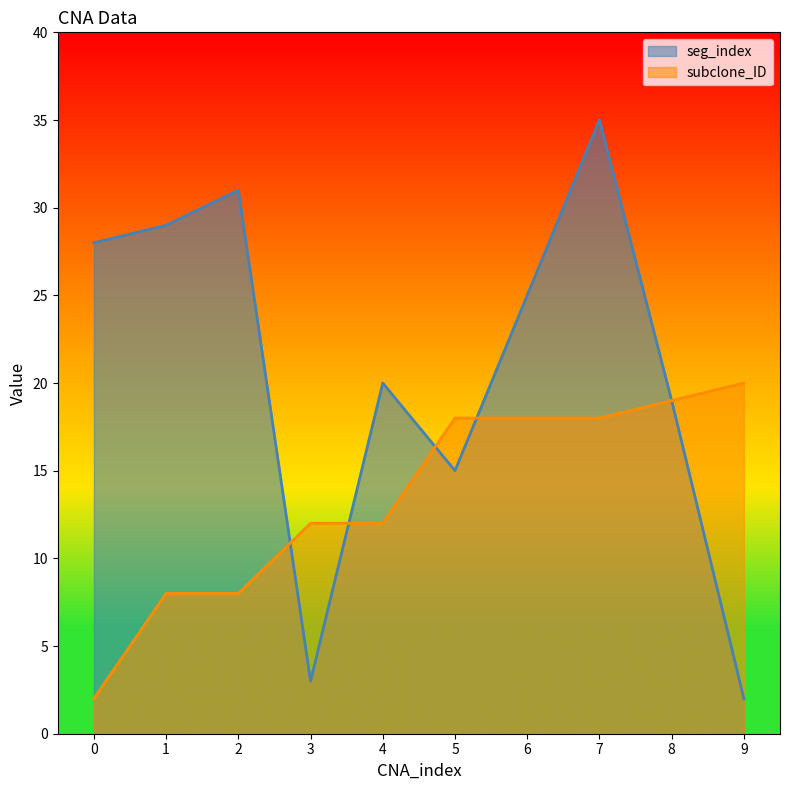

Rank the series at 8 from highest to lowest value.

seg_index, subclone_ID